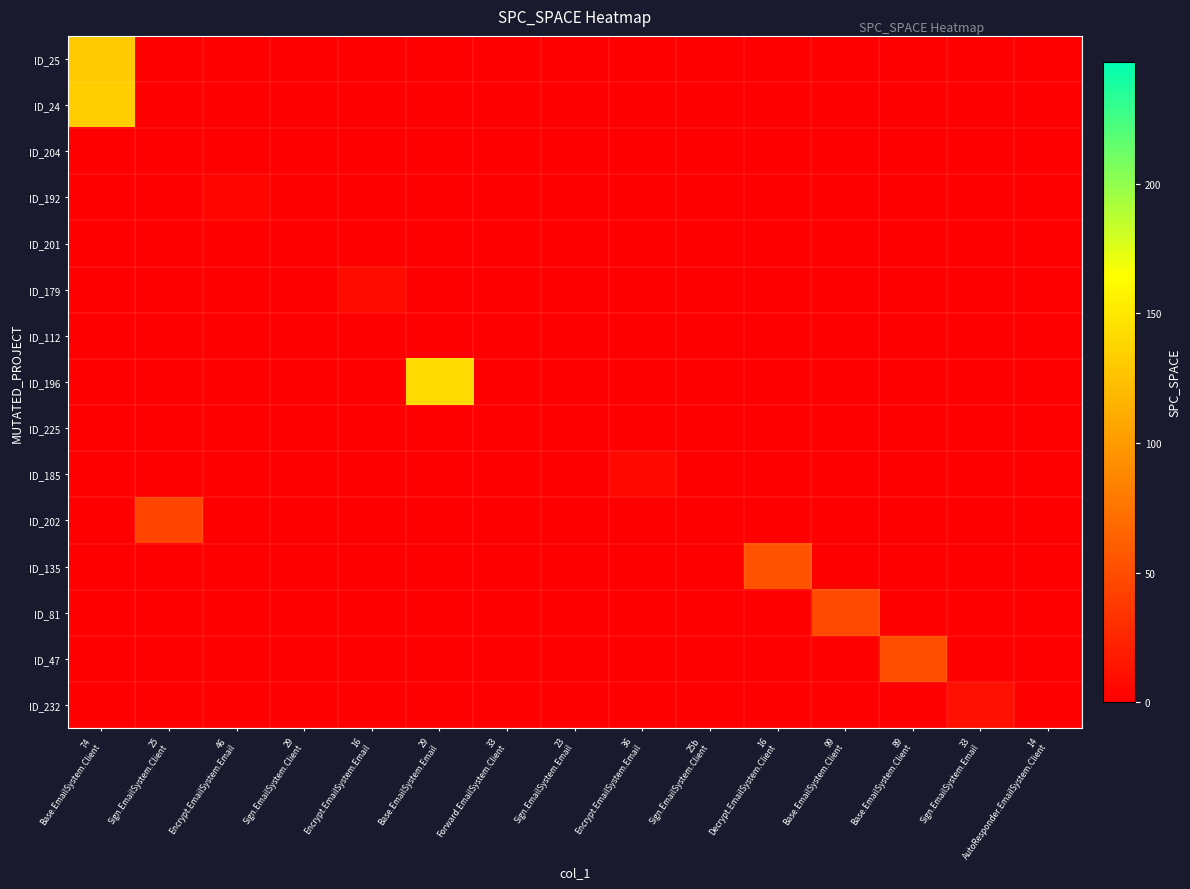

Reading right to left, what are all the values shown in this chart?

ID_25: 14
AutoResponder.EmailSystem.Client=0	33
Sign.EmailSystem.Email=0	89
Base.EmailSystem.Client=0	99
Base.EmailSystem.Client=0	16
Decrypt.EmailSystem.Client=0	25b
Sign.EmailSystem.Client=0	36
Encrypt.EmailSystem.Email=0	23
Sign.EmailSystem.Email=0	33
Forward.EmailSystem.Client=0	29
Base.EmailSystem.Email=0	16
Encrypt.EmailSystem.Email=0	29
Sign.EmailSystem.Client=0	46
Encrypt.EmailSystem.Email=0	25
Sign.EmailSystem.Client=0	74
Base.EmailSystem.Client=131
ID_24: 14
AutoResponder.EmailSystem.Client=0	33
Sign.EmailSystem.Email=0	89
Base.EmailSystem.Client=0	99
Base.EmailSystem.Client=0	16
Decrypt.EmailSystem.Client=0	25b
Sign.EmailSystem.Client=0	36
Encrypt.EmailSystem.Email=0	23
Sign.EmailSystem.Email=0	33
Forward.EmailSystem.Client=0	29
Base.EmailSystem.Email=0	16
Encrypt.EmailSystem.Email=0	29
Sign.EmailSystem.Client=0	46
Encrypt.EmailSystem.Email=0	25
Sign.EmailSystem.Client=0	74
Base.EmailSystem.Client=133
ID_204: 14
AutoResponder.EmailSystem.Client=0	33
Sign.EmailSystem.Email=0	89
Base.EmailSystem.Client=0	99
Base.EmailSystem.Client=0	16
Decrypt.EmailSystem.Client=0	25b
Sign.EmailSystem.Client=0	36
Encrypt.EmailSystem.Email=0	23
Sign.EmailSystem.Email=0	33
Forward.EmailSystem.Client=0	29
Base.EmailSystem.Email=0	16
Encrypt.EmailSystem.Email=0	29
Sign.EmailSystem.Client=0	46
Encrypt.EmailSystem.Email=0	25
Sign.EmailSystem.Client=0	74
Base.EmailSystem.Client=0
ID_192: 14
AutoResponder.EmailSystem.Client=0	33
Sign.EmailSystem.Email=0	89
Base.EmailSystem.Client=0	99
Base.EmailSystem.Client=0	16
Decrypt.EmailSystem.Client=0	25b
Sign.EmailSystem.Client=0	36
Encrypt.EmailSystem.Email=0	23
Sign.EmailSystem.Email=0	33
Forward.EmailSystem.Client=0	29
Base.EmailSystem.Email=0	16
Encrypt.EmailSystem.Email=0	29
Sign.EmailSystem.Client=0	46
Encrypt.EmailSystem.Email=4	25
Sign.EmailSystem.Client=0	74
Base.EmailSystem.Client=0
ID_201: 14
AutoResponder.EmailSystem.Client=0	33
Sign.EmailSystem.Email=0	89
Base.EmailSystem.Client=0	99
Base.EmailSystem.Client=0	16
Decrypt.EmailSystem.Client=0	25b
Sign.EmailSystem.Client=0	36
Encrypt.EmailSystem.Email=0	23
Sign.EmailSystem.Email=0	33
Forward.EmailSystem.Client=0	29
Base.EmailSystem.Email=0	16
Encrypt.EmailSystem.Email=0	29
Sign.EmailSystem.Client=0	46
Encrypt.EmailSystem.Email=0	25
Sign.EmailSystem.Client=0	74
Base.EmailSystem.Client=0
ID_179: 14
AutoResponder.EmailSystem.Client=0	33
Sign.EmailSystem.Email=0	89
Base.EmailSystem.Client=0	99
Base.EmailSystem.Client=0	16
Decrypt.EmailSystem.Client=0	25b
Sign.EmailSystem.Client=0	36
Encrypt.EmailSystem.Email=0	23
Sign.EmailSystem.Email=0	33
Forward.EmailSystem.Client=0	29
Base.EmailSystem.Email=0	16
Encrypt.EmailSystem.Email=8	29
Sign.EmailSystem.Client=0	46
Encrypt.EmailSystem.Email=0	25
Sign.EmailSystem.Client=0	74
Base.EmailSystem.Client=0
ID_112: 14
AutoResponder.EmailSystem.Client=0	33
Sign.EmailSystem.Email=0	89
Base.EmailSystem.Client=0	99
Base.EmailSystem.Client=0	16
Decrypt.EmailSystem.Client=0	25b
Sign.EmailSystem.Client=0	36
Encrypt.EmailSystem.Email=0	23
Sign.EmailSystem.Email=0	33
Forward.EmailSystem.Client=0	29
Base.EmailSystem.Email=0	16
Encrypt.EmailSystem.Email=0	29
Sign.EmailSystem.Client=0	46
Encrypt.EmailSystem.Email=0	25
Sign.EmailSystem.Client=0	74
Base.EmailSystem.Client=0
ID_196: 14
AutoResponder.EmailSystem.Client=0	33
Sign.EmailSystem.Email=0	89
Base.EmailSystem.Client=0	99
Base.EmailSystem.Client=0	16
Decrypt.EmailSystem.Client=0	25b
Sign.EmailSystem.Client=0	36
Encrypt.EmailSystem.Email=0	23
Sign.EmailSystem.Email=0	33
Forward.EmailSystem.Client=0	29
Base.EmailSystem.Email=141	16
Encrypt.EmailSystem.Email=0	29
Sign.EmailSystem.Client=0	46
Encrypt.EmailSystem.Email=0	25
Sign.EmailSystem.Client=0	74
Base.EmailSystem.Client=0
ID_225: 14
AutoResponder.EmailSystem.Client=0	33
Sign.EmailSystem.Email=0	89
Base.EmailSystem.Client=0	99
Base.EmailSystem.Client=0	16
Decrypt.EmailSystem.Client=0	25b
Sign.EmailSystem.Client=0	36
Encrypt.EmailSystem.Email=0	23
Sign.EmailSystem.Email=0	33
Forward.EmailSystem.Client=0	29
Base.EmailSystem.Email=0	16
Encrypt.EmailSystem.Email=0	29
Sign.EmailSystem.Client=0	46
Encrypt.EmailSystem.Email=0	25
Sign.EmailSystem.Client=0	74
Base.EmailSystem.Client=0
ID_185: 14
AutoResponder.EmailSystem.Client=0	33
Sign.EmailSystem.Email=0	89
Base.EmailSystem.Client=0	99
Base.EmailSystem.Client=0	16
Decrypt.EmailSystem.Client=0	25b
Sign.EmailSystem.Client=0	36
Encrypt.EmailSystem.Email=7	23
Sign.EmailSystem.Email=0	33
Forward.EmailSystem.Client=0	29
Base.EmailSystem.Email=0	16
Encrypt.EmailSystem.Email=0	29
Sign.EmailSystem.Client=0	46
Encrypt.EmailSystem.Email=0	25
Sign.EmailSystem.Client=0	74
Base.EmailSystem.Client=0
ID_202: 14
AutoResponder.EmailSystem.Client=0	33
Sign.EmailSystem.Email=0	89
Base.EmailSystem.Client=0	99
Base.EmailSystem.Client=0	16
Decrypt.EmailSystem.Client=0	25b
Sign.EmailSystem.Client=0	36
Encrypt.EmailSystem.Email=0	23
Sign.EmailSystem.Email=0	33
Forward.EmailSystem.Client=0	29
Base.EmailSystem.Email=0	16
Encrypt.EmailSystem.Email=0	29
Sign.EmailSystem.Client=0	46
Encrypt.EmailSystem.Email=0	25
Sign.EmailSystem.Client=45	74
Base.EmailSystem.Client=0
ID_135: 14
AutoResponder.EmailSystem.Client=0	33
Sign.EmailSystem.Email=0	89
Base.EmailSystem.Client=0	99
Base.EmailSystem.Client=0	16
Decrypt.EmailSystem.Client=54	25b
Sign.EmailSystem.Client=0	36
Encrypt.EmailSystem.Email=0	23
Sign.EmailSystem.Email=0	33
Forward.EmailSystem.Client=0	29
Base.EmailSystem.Email=0	16
Encrypt.EmailSystem.Email=0	29
Sign.EmailSystem.Client=0	46
Encrypt.EmailSystem.Email=0	25
Sign.EmailSystem.Client=0	74
Base.EmailSystem.Client=0
ID_81: 14
AutoResponder.EmailSystem.Client=0	33
Sign.EmailSystem.Email=0	89
Base.EmailSystem.Client=0	99
Base.EmailSystem.Client=48	16
Decrypt.EmailSystem.Client=0	25b
Sign.EmailSystem.Client=0	36
Encrypt.EmailSystem.Email=0	23
Sign.EmailSystem.Email=0	33
Forward.EmailSystem.Client=0	29
Base.EmailSystem.Email=0	16
Encrypt.EmailSystem.Email=0	29
Sign.EmailSystem.Client=0	46
Encrypt.EmailSystem.Email=0	25
Sign.EmailSystem.Client=0	74
Base.EmailSystem.Client=0
ID_47: 14
AutoResponder.EmailSystem.Client=0	33
Sign.EmailSystem.Email=0	89
Base.EmailSystem.Client=51	99
Base.EmailSystem.Client=0	16
Decrypt.EmailSystem.Client=0	25b
Sign.EmailSystem.Client=0	36
Encrypt.EmailSystem.Email=0	23
Sign.EmailSystem.Email=0	33
Forward.EmailSystem.Client=0	29
Base.EmailSystem.Email=0	16
Encrypt.EmailSystem.Email=0	29
Sign.EmailSystem.Client=0	46
Encrypt.EmailSystem.Email=0	25
Sign.EmailSystem.Client=0	74
Base.EmailSystem.Client=0
ID_232: 14
AutoResponder.EmailSystem.Client=0	33
Sign.EmailSystem.Email=11	89
Base.EmailSystem.Client=0	99
Base.EmailSystem.Client=0	16
Decrypt.EmailSystem.Client=0	25b
Sign.EmailSystem.Client=0	36
Encrypt.EmailSystem.Email=0	23
Sign.EmailSystem.Email=0	33
Forward.EmailSystem.Client=0	29
Base.EmailSystem.Email=0	16
Encrypt.EmailSystem.Email=0	29
Sign.EmailSystem.Client=0	46
Encrypt.EmailSystem.Email=0	25
Sign.EmailSystem.Client=0	74
Base.EmailSystem.Client=0